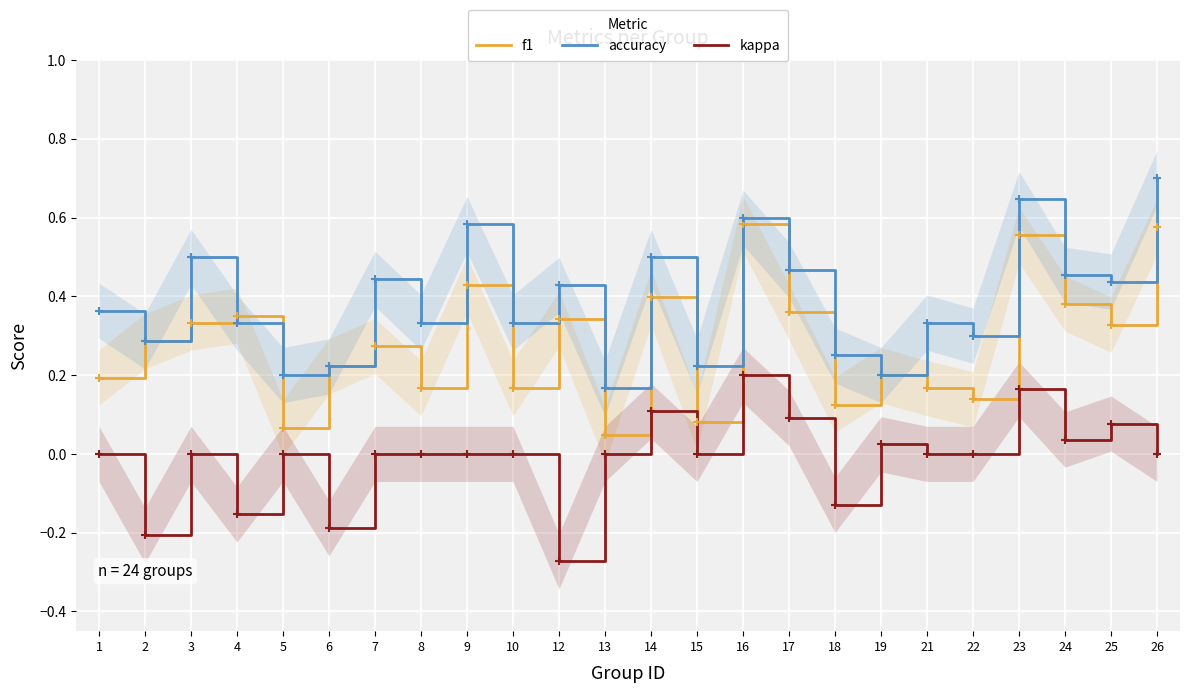

The f1 series shows 0.3 at 1. True or false?

False